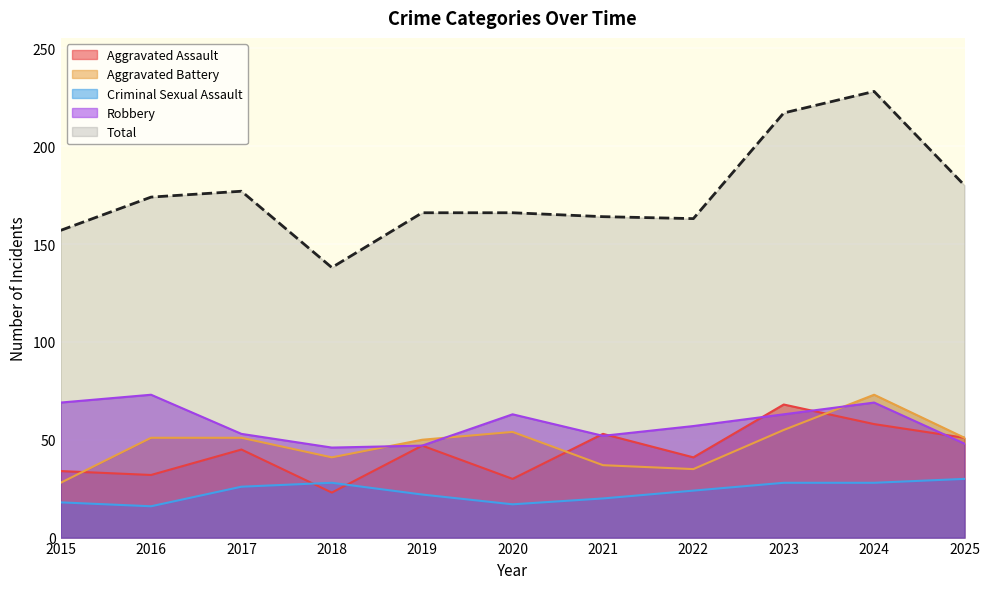

How many values in the Criminal Sexual Assault series exceed 24?

5